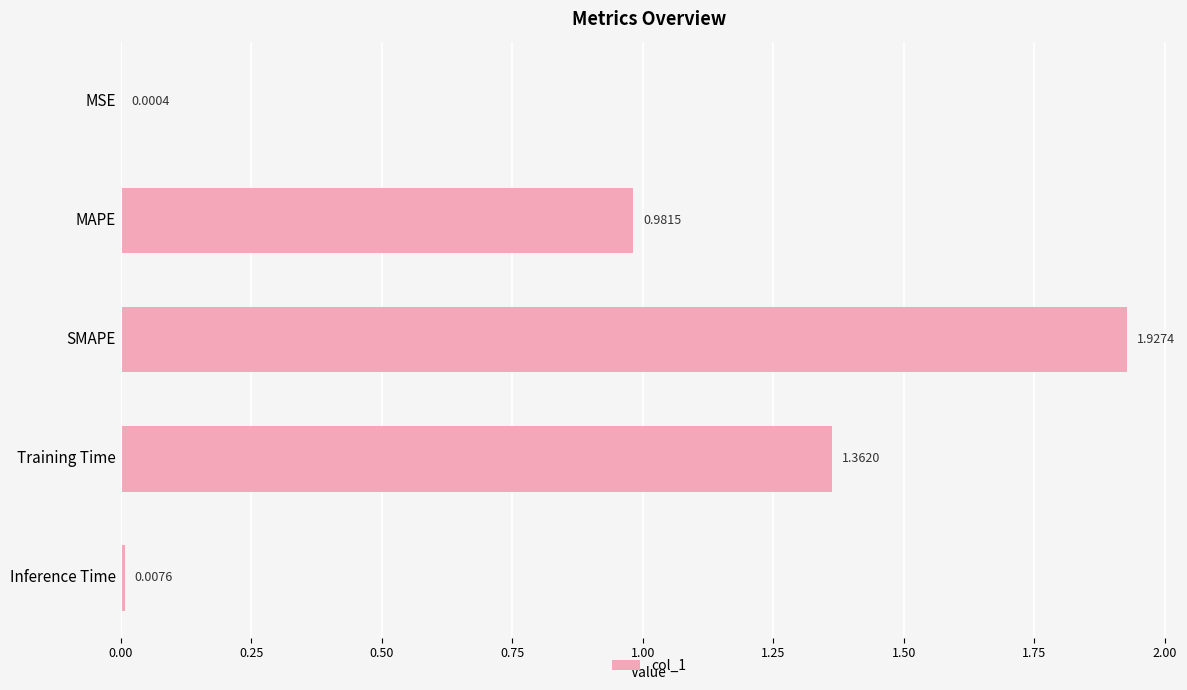

Which has a higher value, SMAPE or Training Time?

SMAPE